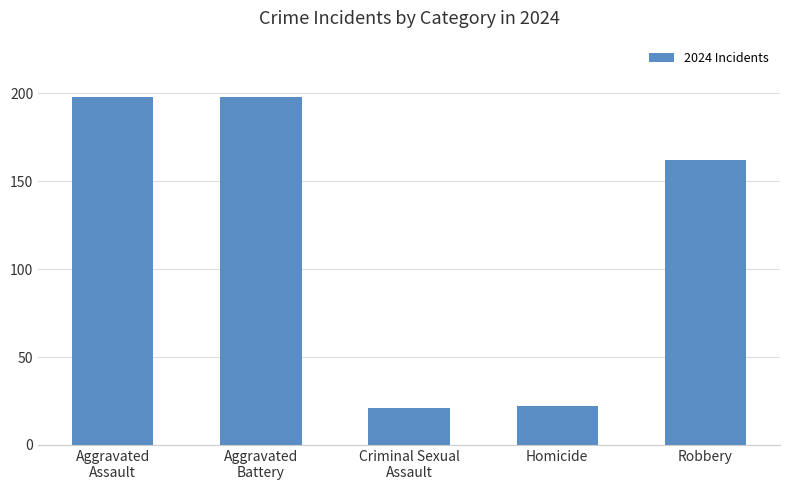

Reading left to right, what are all the values shown in this chart?

Aggravated
Assault=198	Aggravated
Battery=198	Criminal Sexual
Assault=21	Homicide=22	Robbery=162